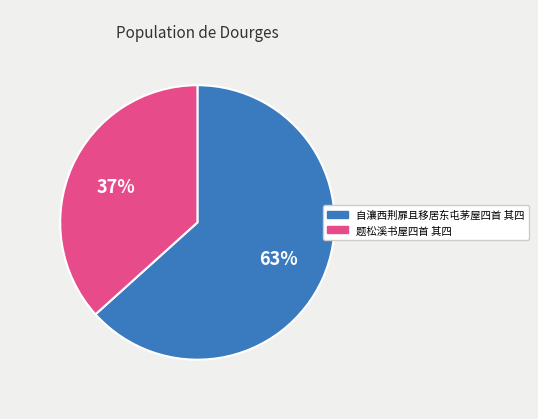

Rank the categories by value from lowest to highest.

题松溪书屋四首 其四, 自瀼西荆扉且移居东屯茅屋四首 其四